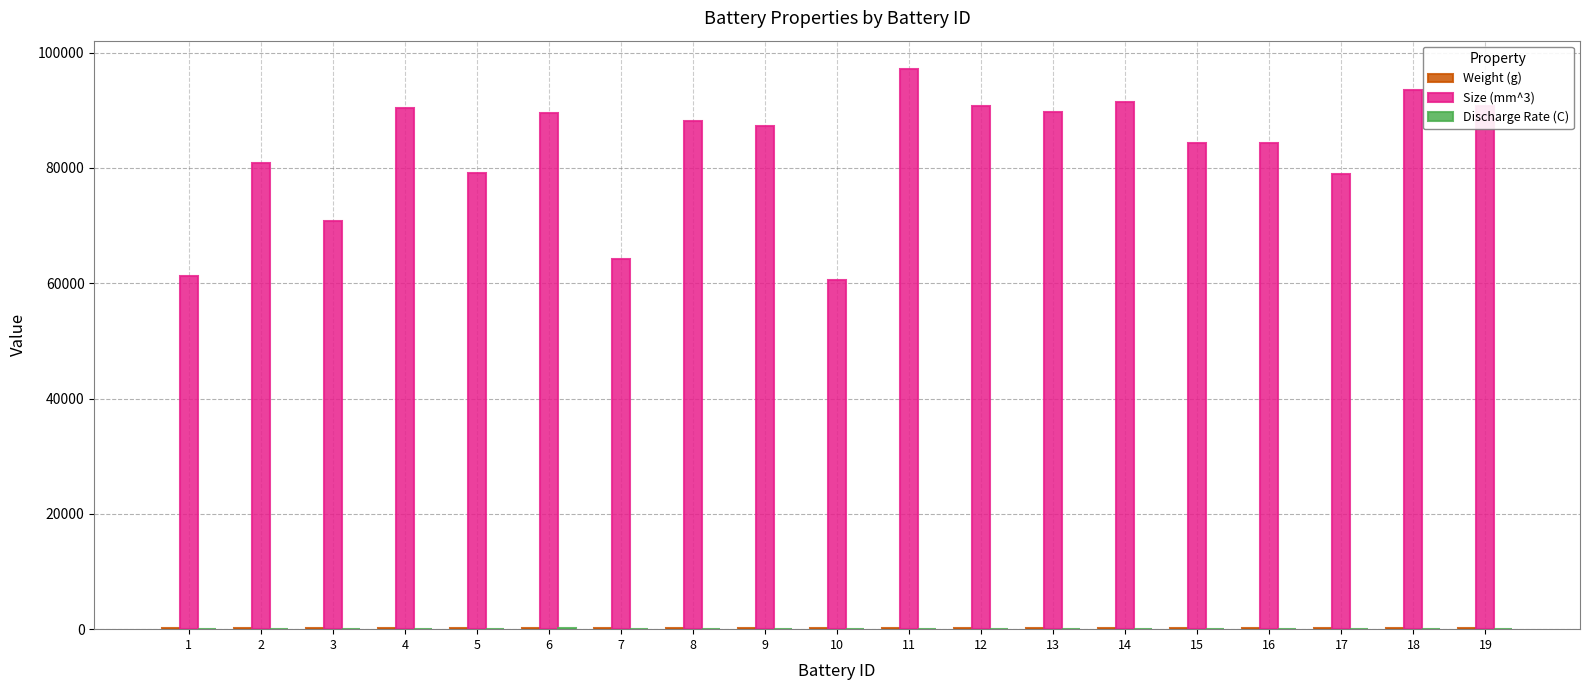

Which series has the largest total across all categories?

Size (mm^3)